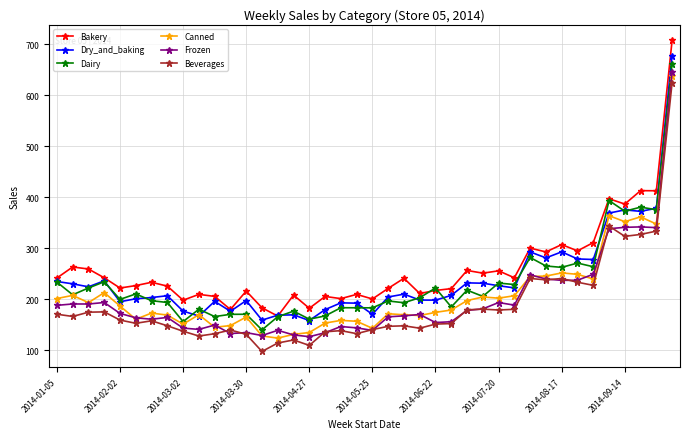

What is the value of the Canned point at the 5th from the left?

186.7